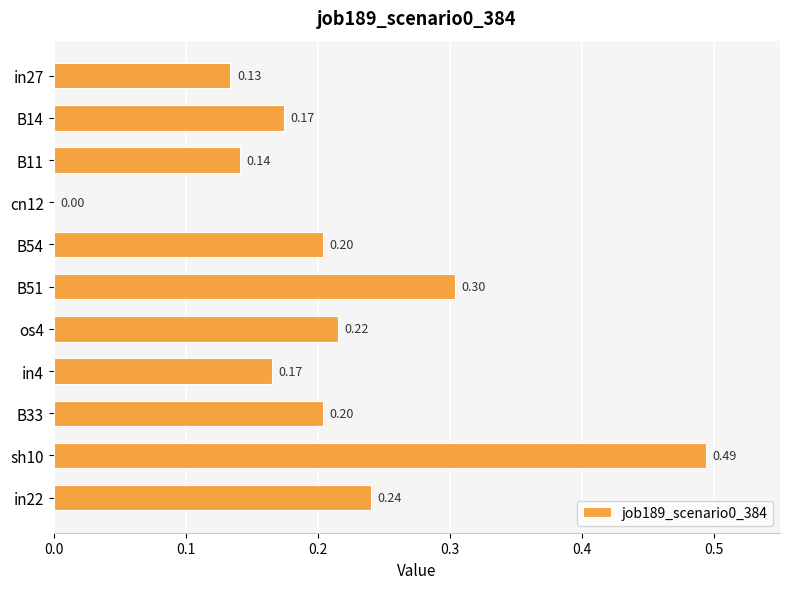

How many distinct data groups are displayed?

1